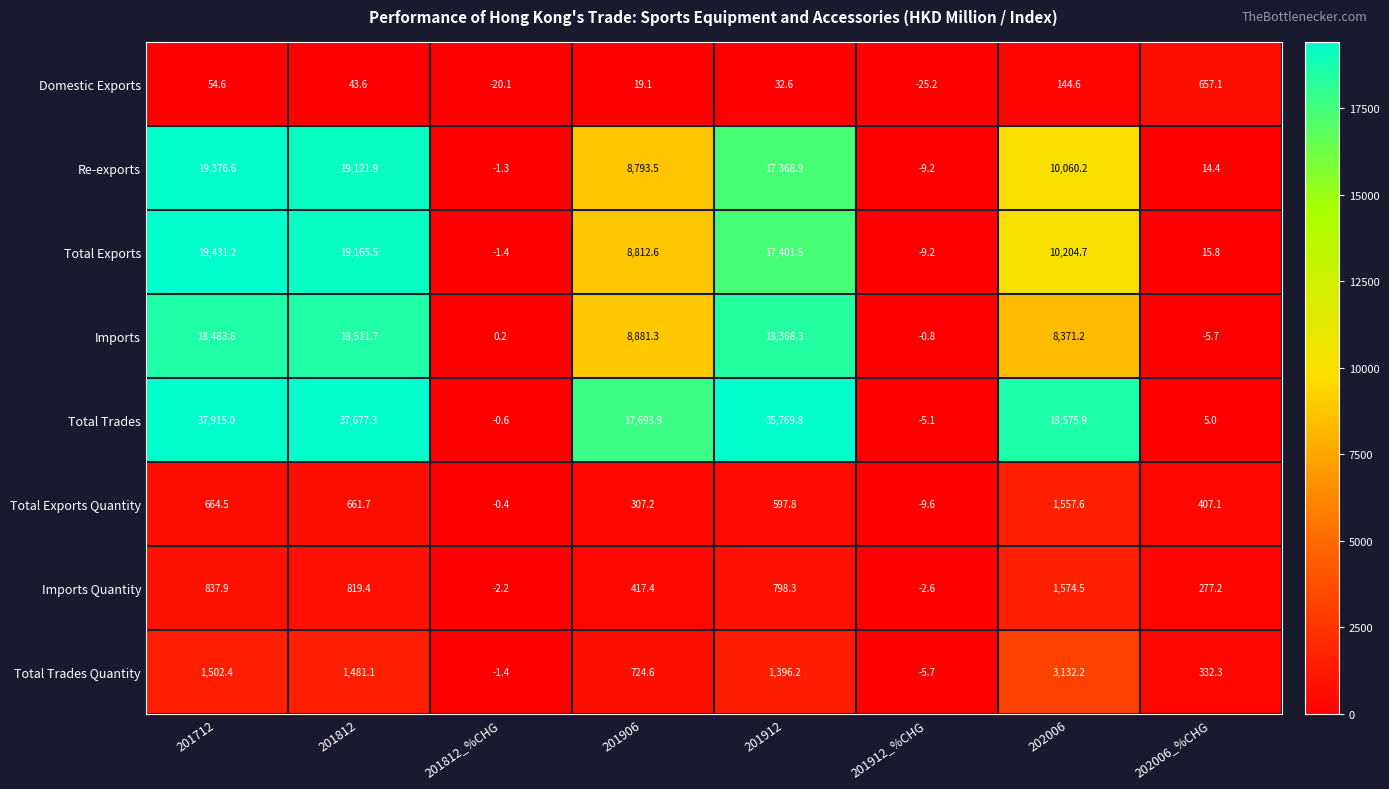

What is the difference between the maximum and minimum values in the Re-exports series?

19385.8